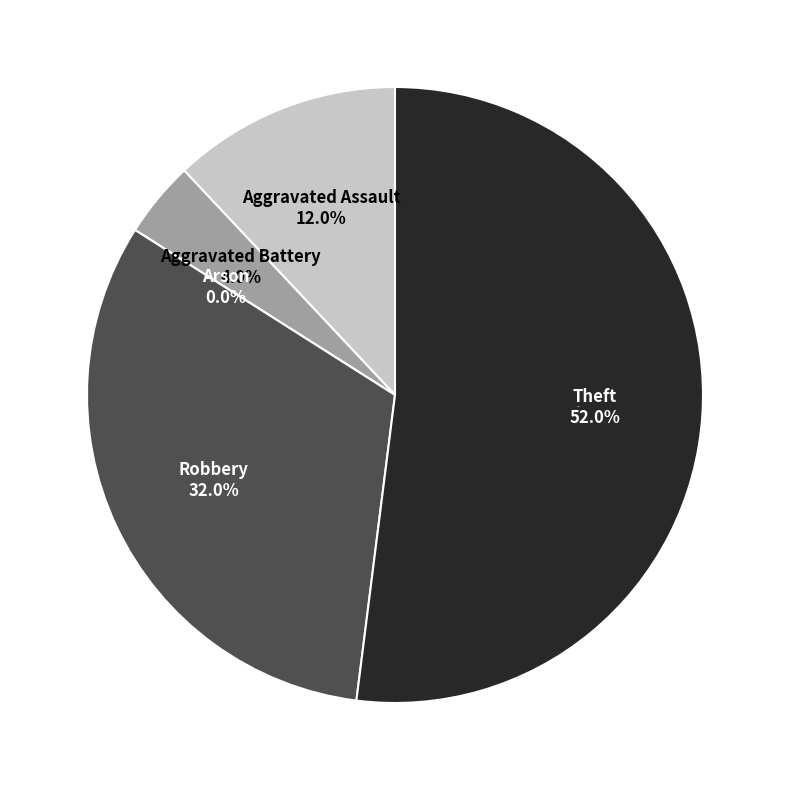

Is the sum of Theft and Aggravated Assault greater than half?

Yes